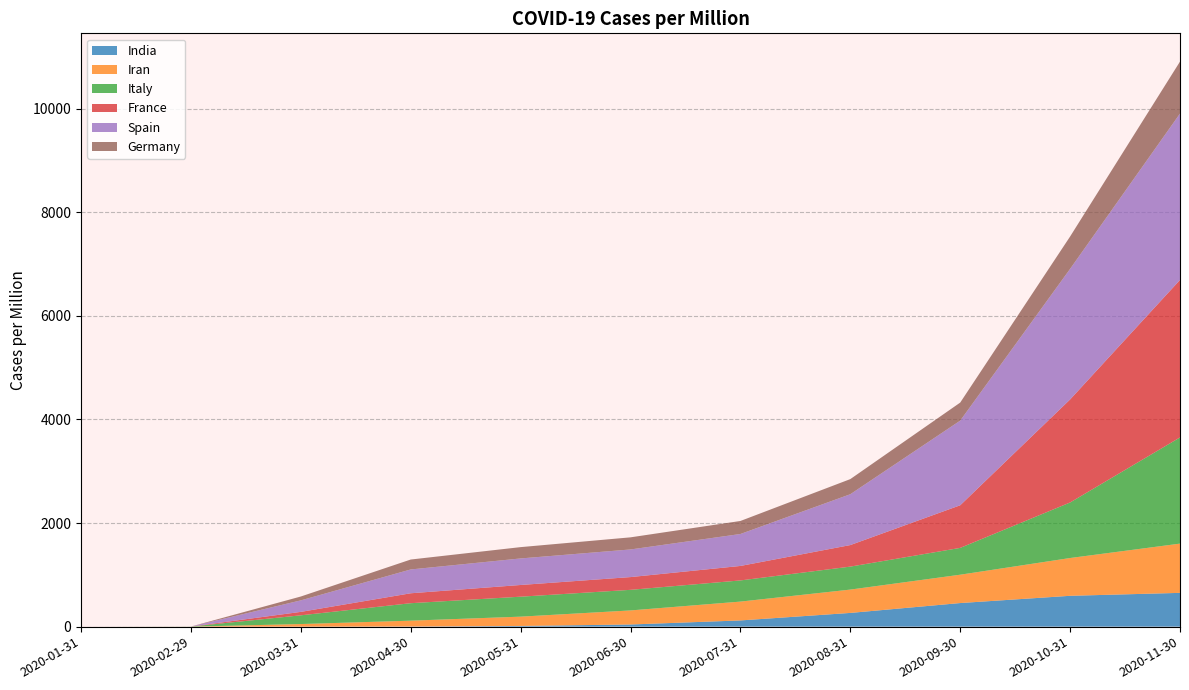

Reading left to right, transcribe all the data shown in this chart.

India: 0.0	0.0	0.1	2.4	13.3	41.5	119.9	265.0	455.6	595.5	652.3
Iran: 0.0	0.5	50.0	113.0	179.6	271.6	363.7	450.6	547.1	729.6	951.0
Italy: 0.0	1.5	168.6	337.3	385.5	397.6	408.8	443.7	517.9	1072.3	2050.5
France: 0.0	0.1	66.5	191.7	226.1	246.3	279.6	415.9	822.9	1988.8	3040.5
Spain: 0.0	0.1	222.1	460.0	512.4	533.4	617.0	981.7	1634.3	2521.7	3212.7
Germany: 0.0	0.1	74.6	191.7	218.6	234.0	251.4	292.0	348.4	624.9	1003.8